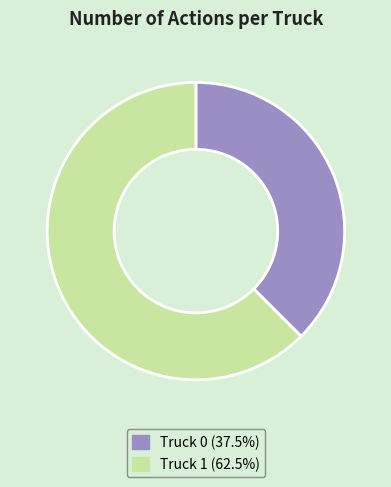

Does Truck 0 (37.5%) represent more than half of the total?

No